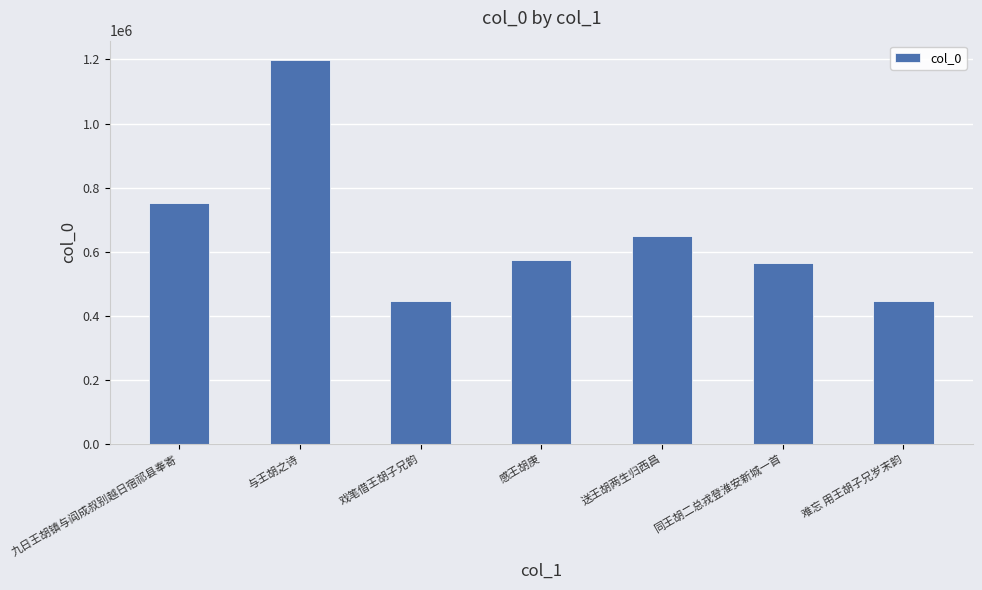

Which category has the highest value across all series?

与王胡之诗